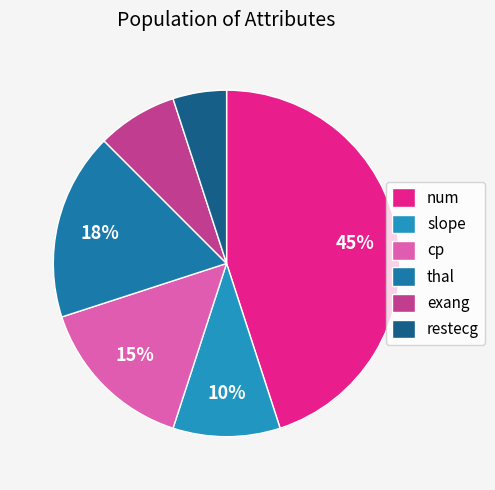

To the nearest percent, what is the combined percentage of restecg and thal?

22%